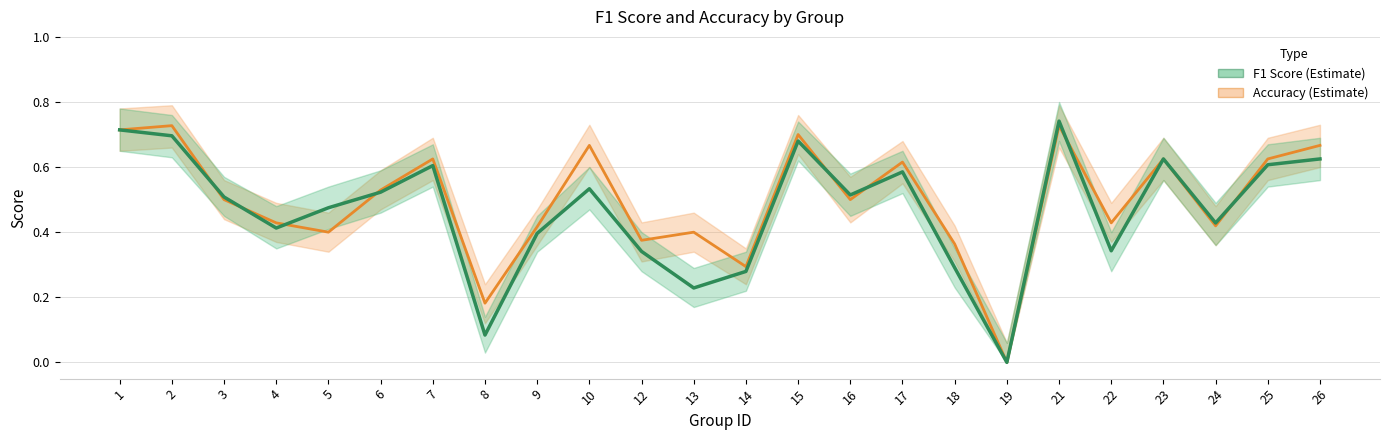

Reading left to right, extract all data points from this chart.

accuracy: 1=0.7	2=0.7	3=0.5	4=0.4	5=0.4	6=0.5	7=0.6	8=0.2	9=0.4	10=0.7	12=0.4	13=0.4	14=0.3	15=0.7	16=0.5	17=0.6	18=0.4	19=0.0	21=0.7	22=0.4	23=0.6	24=0.4	25=0.6	26=0.7
f1: 1=0.7	2=0.7	3=0.5	4=0.4	5=0.5	6=0.5	7=0.6	8=0.1	9=0.4	10=0.5	12=0.3	13=0.2	14=0.3	15=0.7	16=0.5	17=0.6	18=0.3	19=0.0	21=0.7	22=0.3	23=0.6	24=0.4	25=0.6	26=0.6